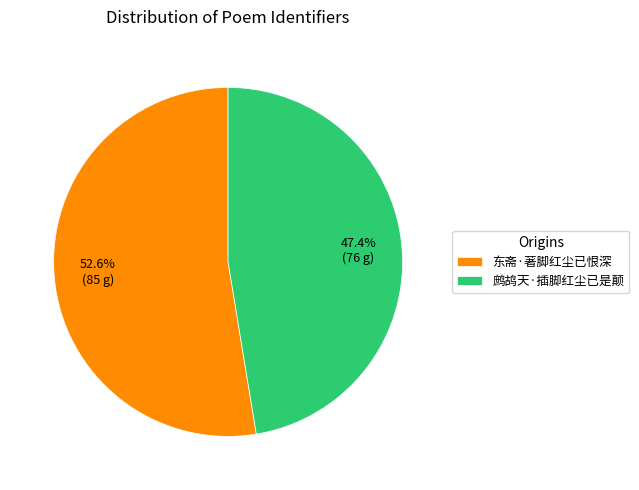

True or false: 鹧鸪天·插脚红尘已是颠 accounts for 57% of the total.

False